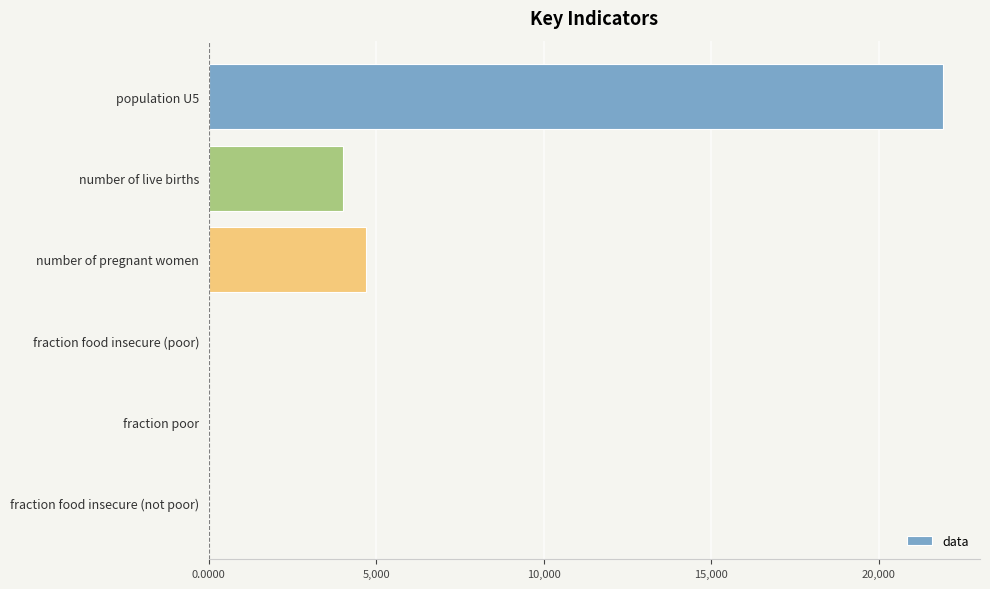

What is the sum of all values?

30645.8